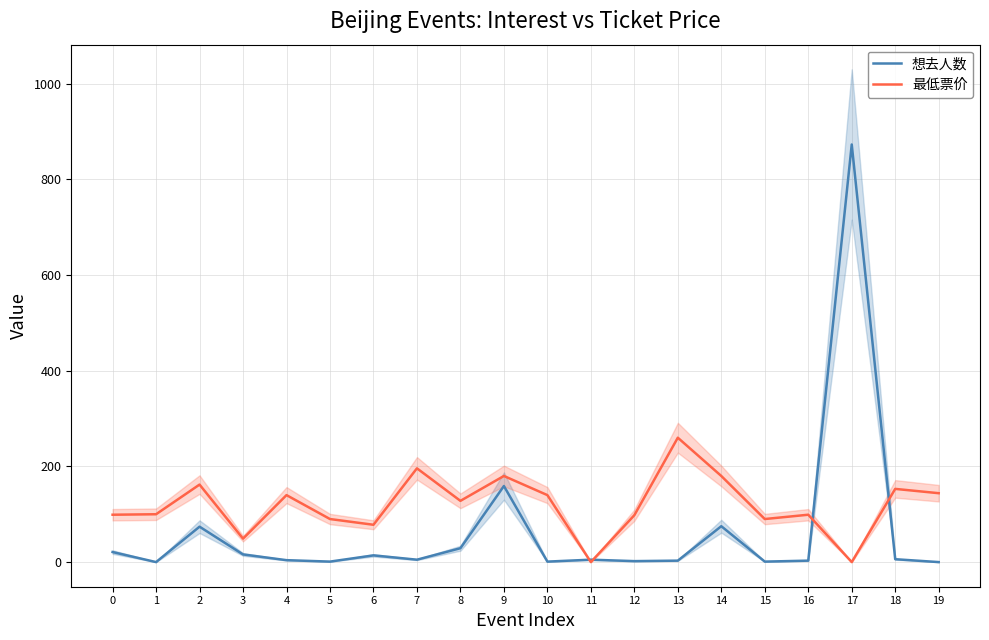

What is the value of the 最低票价 point at the 14th from the left?

260